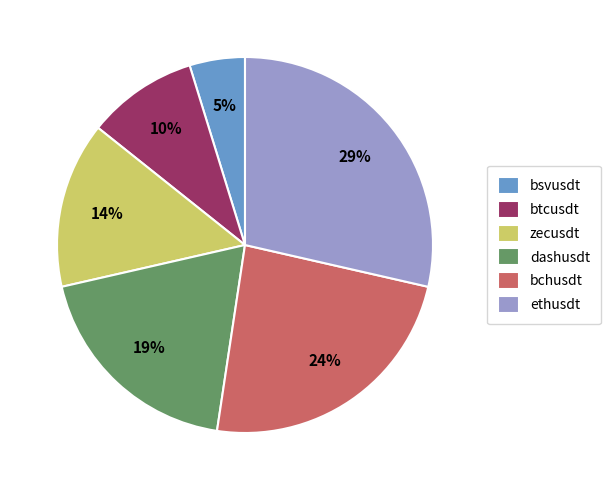

Which category has the biggest portion of the pie?

ethusdt